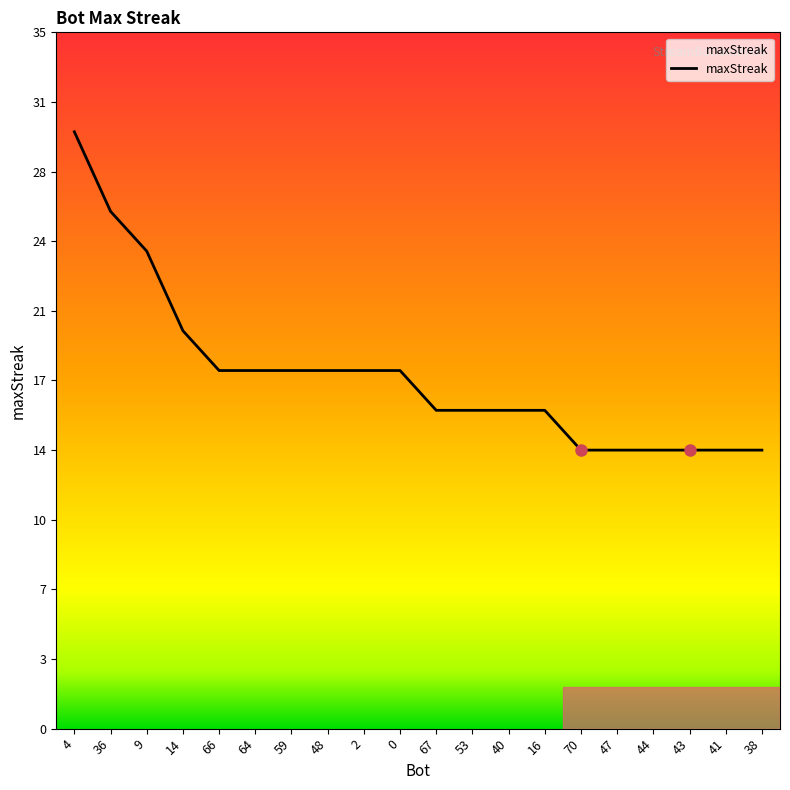

Approximately how many times larger is the value at 47 compared to 9?

0.6